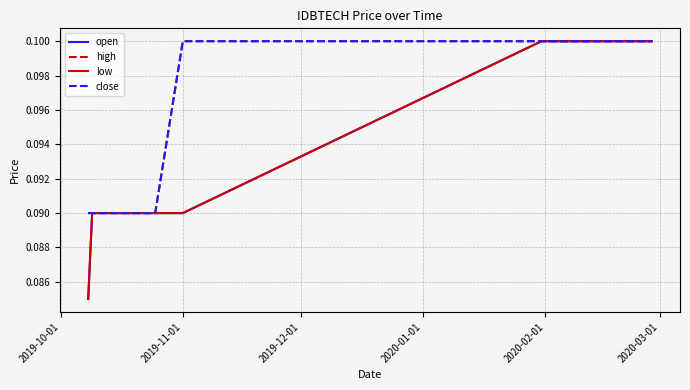

Does the chart have visible grid lines?

Yes